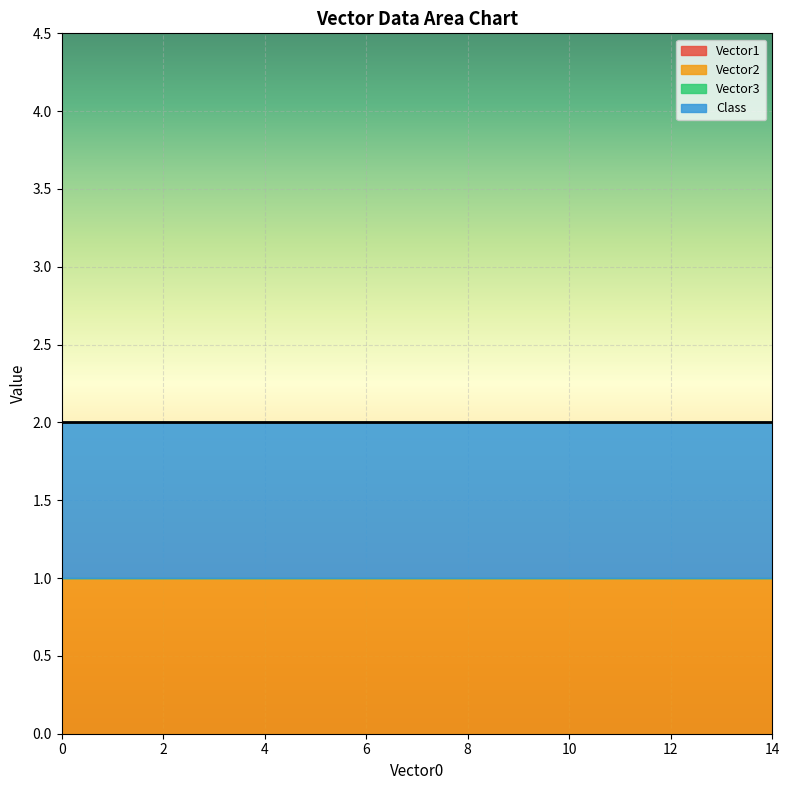

Which series has the largest range (max minus min)?

Vector1